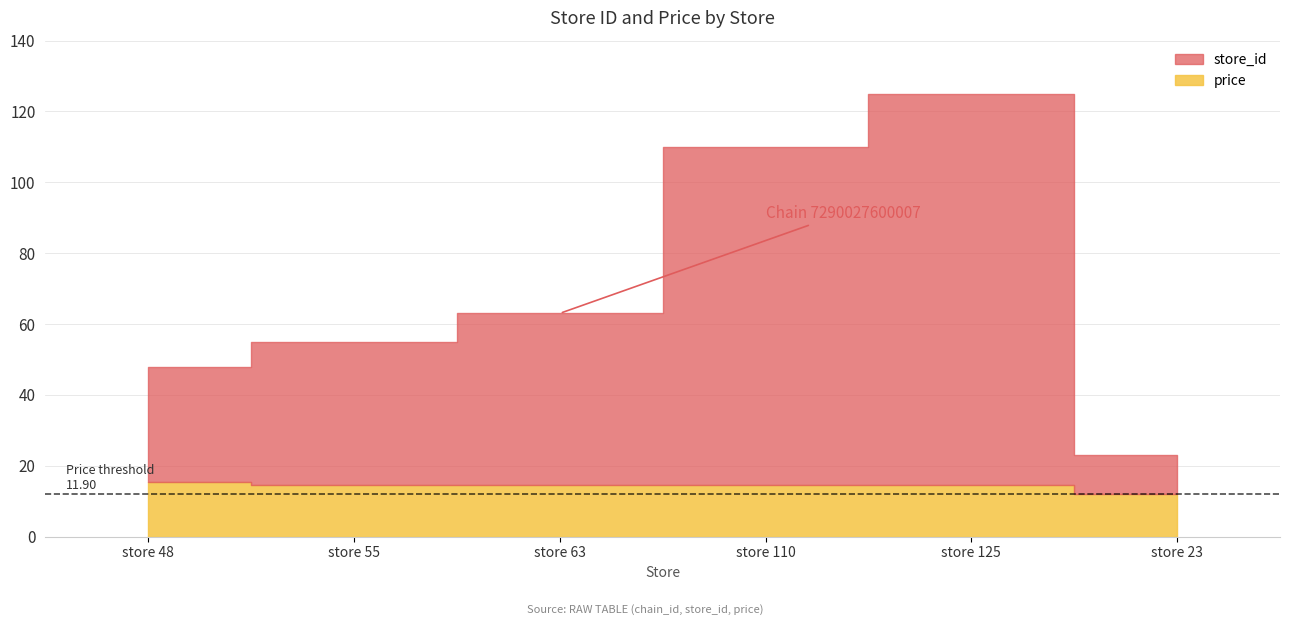

True or false: store_id and price intersect in this chart.

False